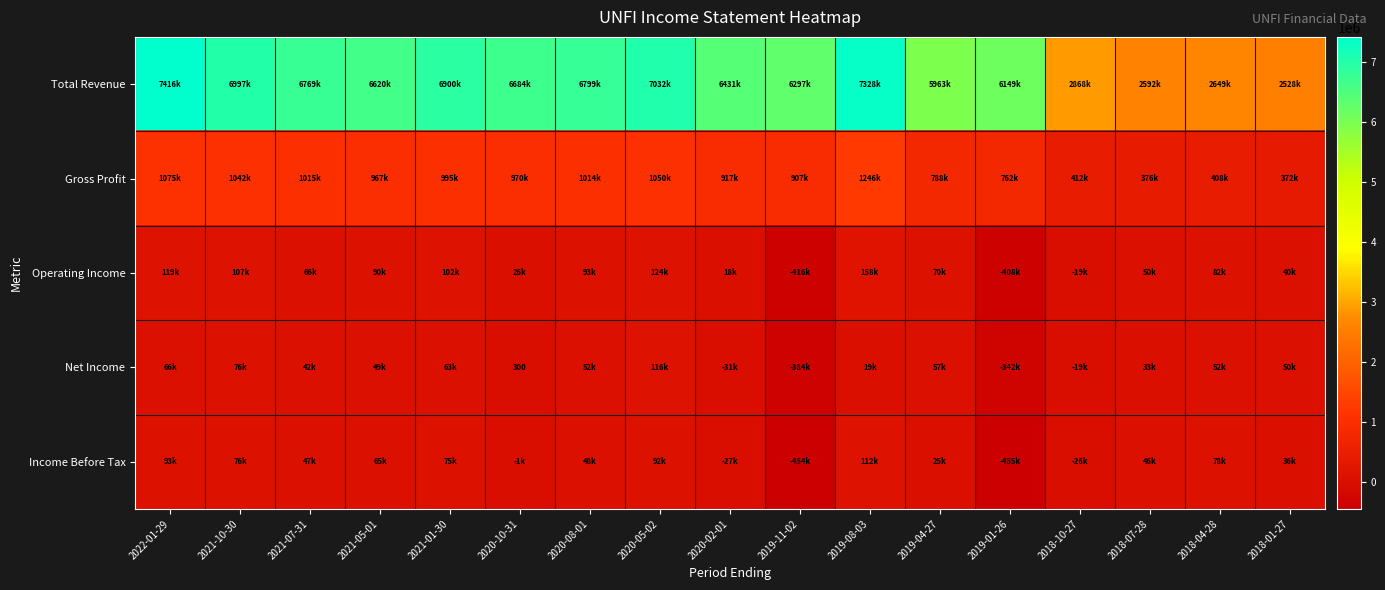

Rank the series at 2019-04-27 from lowest to highest value.

Income Before Tax, Net Income, Operating Income, Gross Profit, Total Revenue